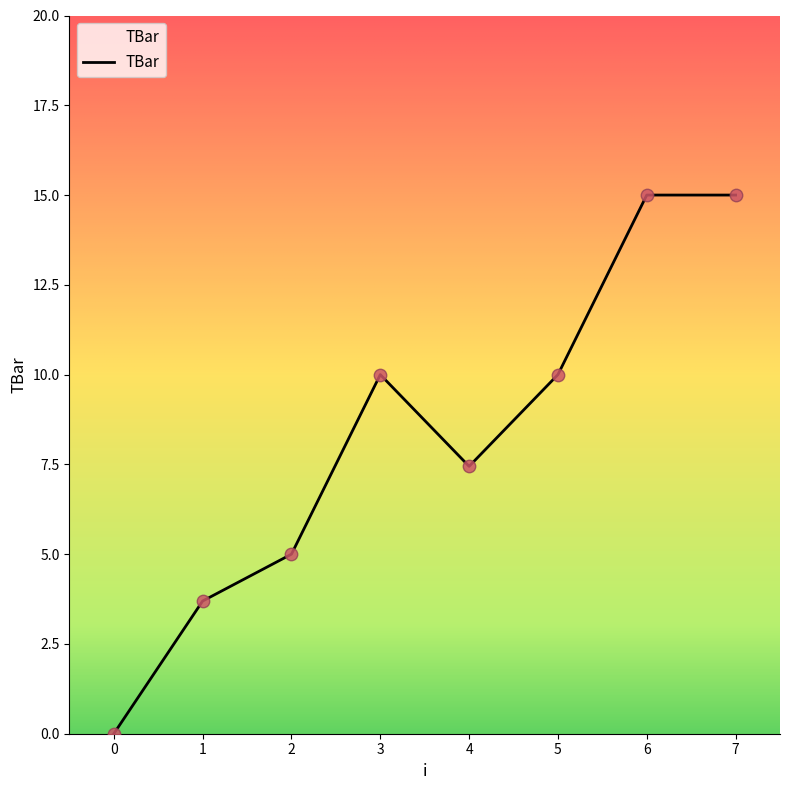

Which has a higher value, 2 or 7?

7